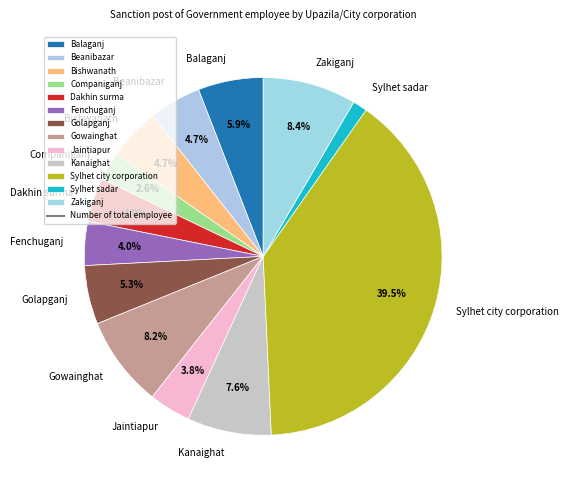

The Beanibazar slice represents 5% of the pie. True or false?

True